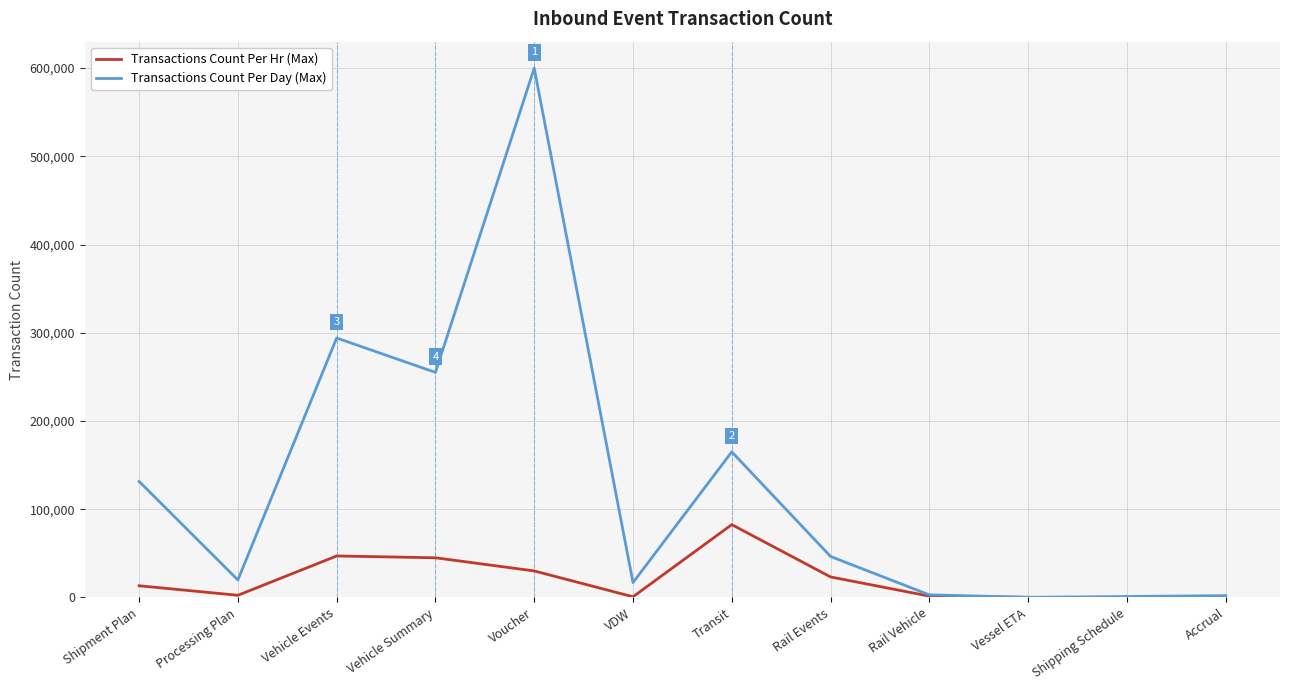

List the series in order of their overall mean, lowest first.

Transactions Count Per Hr (Max), Transactions Count Per Day (Max)